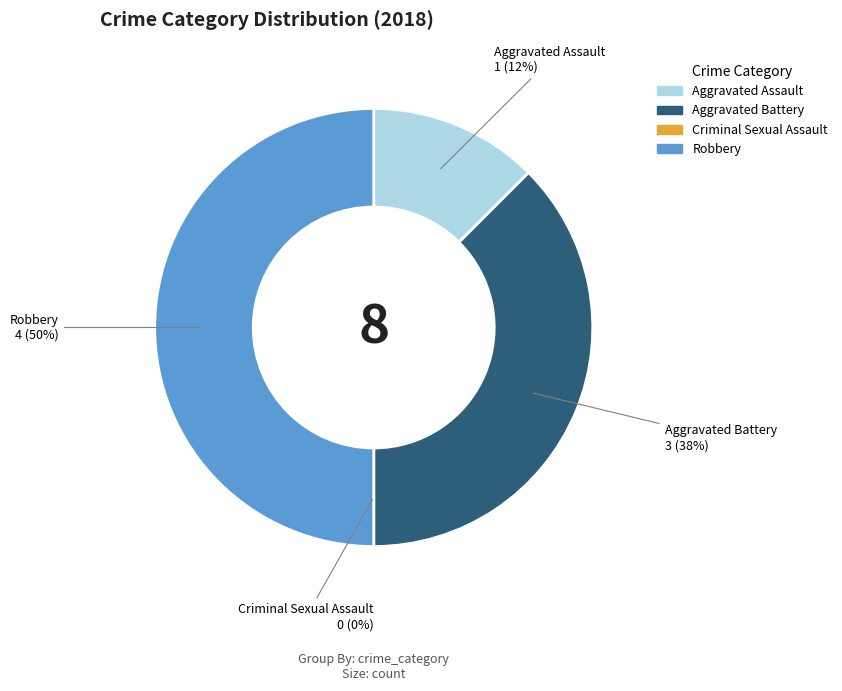

What percentage do Aggravated Battery and Criminal Sexual Assault together represent?

37.5%